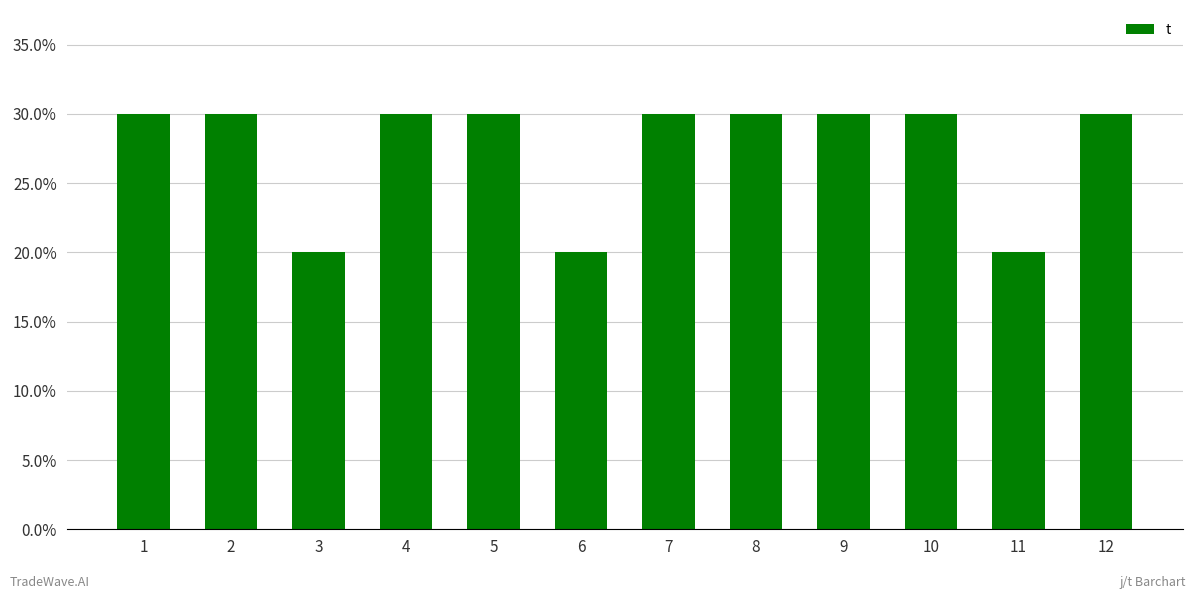

Approximately how many times larger is the value at 1 compared to 6?

1.5